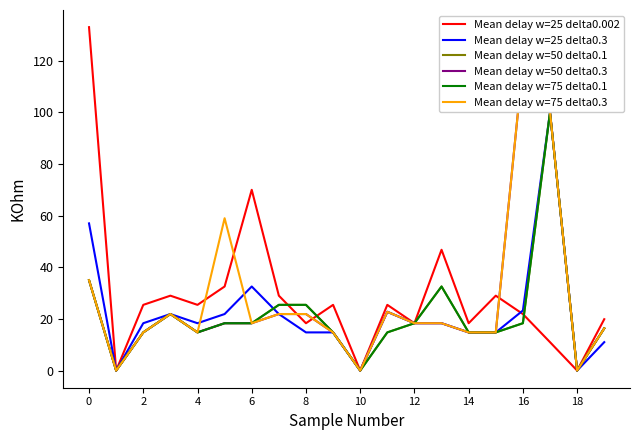

What is the average value of the Mean delay w=75 delta0.1 series?

20.9